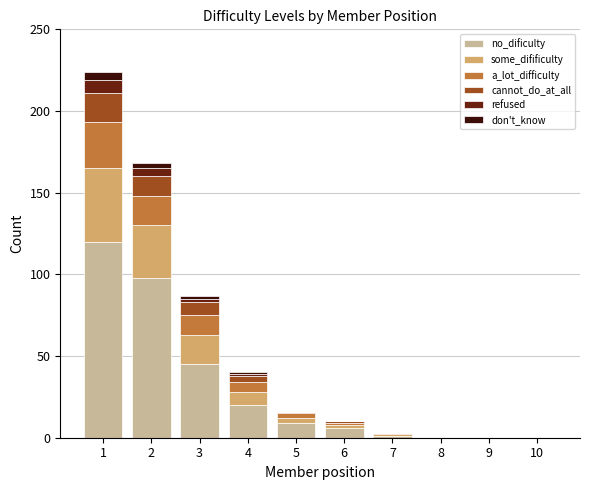

Where does the no_dificulty series first go above 9?

1